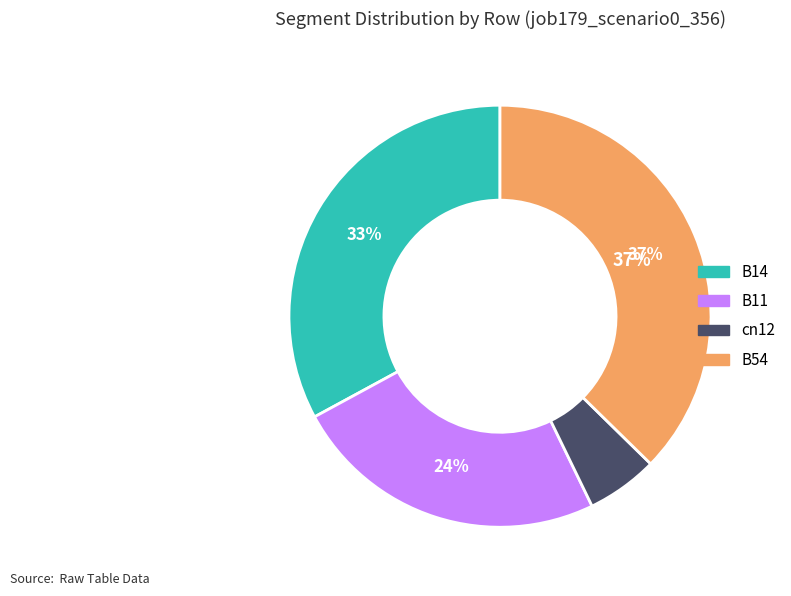

Is there any slice that represents more than half of the pie?

No